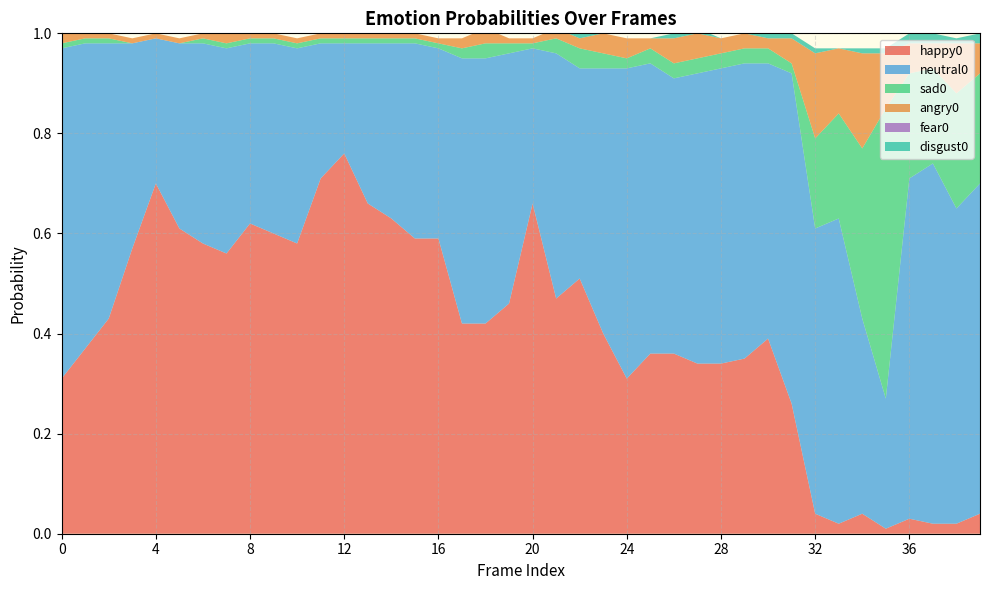

Reading left to right, transcribe all the data shown in this chart.

happy0: 0=0.3	1=0.4	2=0.4	3=0.6	4=0.7	5=0.6	6=0.6	7=0.6	8=0.6	9=0.6	10=0.6	11=0.7	12=0.8	13=0.7	14=0.6	15=0.6	16=0.6	17=0.4	18=0.4	19=0.5	20=0.7	21=0.5	22=0.5	23=0.4	24=0.3	25=0.4	26=0.4	27=0.3	28=0.3	29=0.3	30=0.4	31=0.3	32=0.0	33=0.0	34=0.0	35=0.0	36=0.0	37=0.0	38=0.0	39=0.0
neutral0: 0=0.7	1=0.6	2=0.6	3=0.4	4=0.3	5=0.4	6=0.4	7=0.4	8=0.4	9=0.4	10=0.4	11=0.3	12=0.2	13=0.3	14=0.3	15=0.4	16=0.4	17=0.5	18=0.5	19=0.5	20=0.3	21=0.5	22=0.4	23=0.5	24=0.6	25=0.6	26=0.6	27=0.6	28=0.6	29=0.6	30=0.6	31=0.7	32=0.6	33=0.6	34=0.4	35=0.3	36=0.7	37=0.7	38=0.6	39=0.7
sad0: 0=0.0	1=0.0	2=0.0	3=0.0	4=0.0	5=0.0	6=0.0	7=0.0	8=0.0	9=0.0	10=0.0	11=0.0	12=0.0	13=0.0	14=0.0	15=0.0	16=0.0	17=0.0	18=0.0	19=0.0	20=0.0	21=0.0	22=0.0	23=0.0	24=0.0	25=0.0	26=0.0	27=0.0	28=0.0	29=0.0	30=0.0	31=0.0	32=0.2	33=0.2	34=0.3	35=0.6	36=0.2	37=0.2	38=0.2	39=0.2
angry0: 0=0.0	1=0.0	2=0.0	3=0.0	4=0.0	5=0.0	6=0.0	7=0.0	8=0.0	9=0.0	10=0.0	11=0.0	12=0.0	13=0.0	14=0.0	15=0.0	16=0.0	17=0.0	18=0.0	19=0.0	20=0.0	21=0.0	22=0.0	23=0.0	24=0.0	25=0.0	26=0.1	27=0.1	28=0.0	29=0.0	30=0.0	31=0.1	32=0.2	33=0.1	34=0.2	35=0.1	36=0.1	37=0.1	38=0.1	39=0.1
fear0: 0=0.0	1=0.0	2=0.0	3=0.0	4=0.0	5=0.0	6=0.0	7=0.0	8=0.0	9=0.0	10=0.0	11=0.0	12=0.0	13=0.0	14=0.0	15=0.0	16=0.0	17=0.0	18=0.0	19=0.0	20=0.0	21=0.0	22=0.0	23=0.0	24=0.0	25=0.0	26=0.0	27=0.0	28=0.0	29=0.0	30=0.0	31=0.0	32=0.0	33=0.0	34=0.0	35=0.0	36=0.0	37=0.0	38=0.0	39=0.0
disgust0: 0=0.0	1=0.0	2=0.0	3=0.0	4=0.0	5=0.0	6=0.0	7=0.0	8=0.0	9=0.0	10=0.0	11=0.0	12=0.0	13=0.0	14=0.0	15=0.0	16=0.0	17=0.0	18=0.0	19=0.0	20=0.0	21=0.0	22=0.0	23=0.0	24=0.0	25=0.0	26=0.0	27=0.0	28=0.0	29=0.0	30=0.0	31=0.0	32=0.0	33=0.0	34=0.0	35=0.0	36=0.0	37=0.0	38=0.0	39=0.0